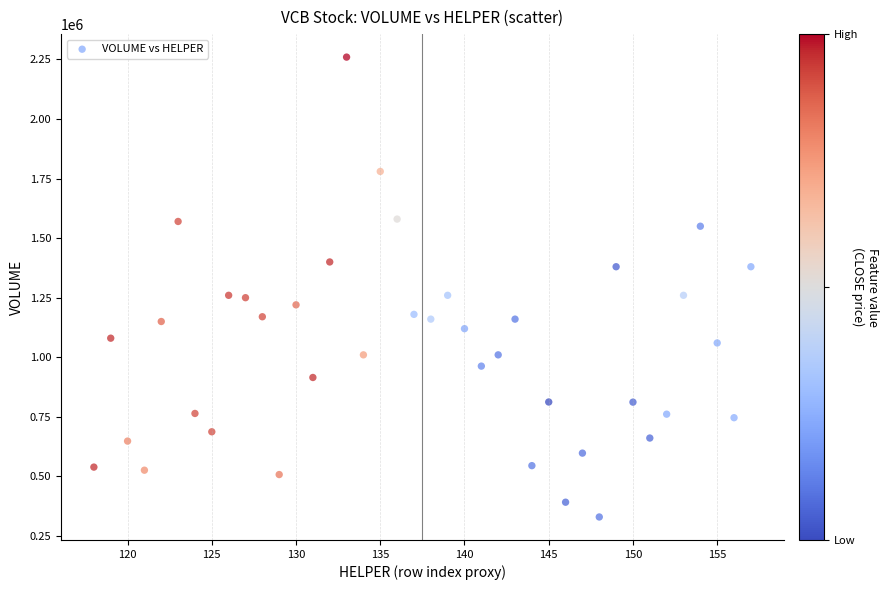

What is the range of Y values (max minus min)?

1930600